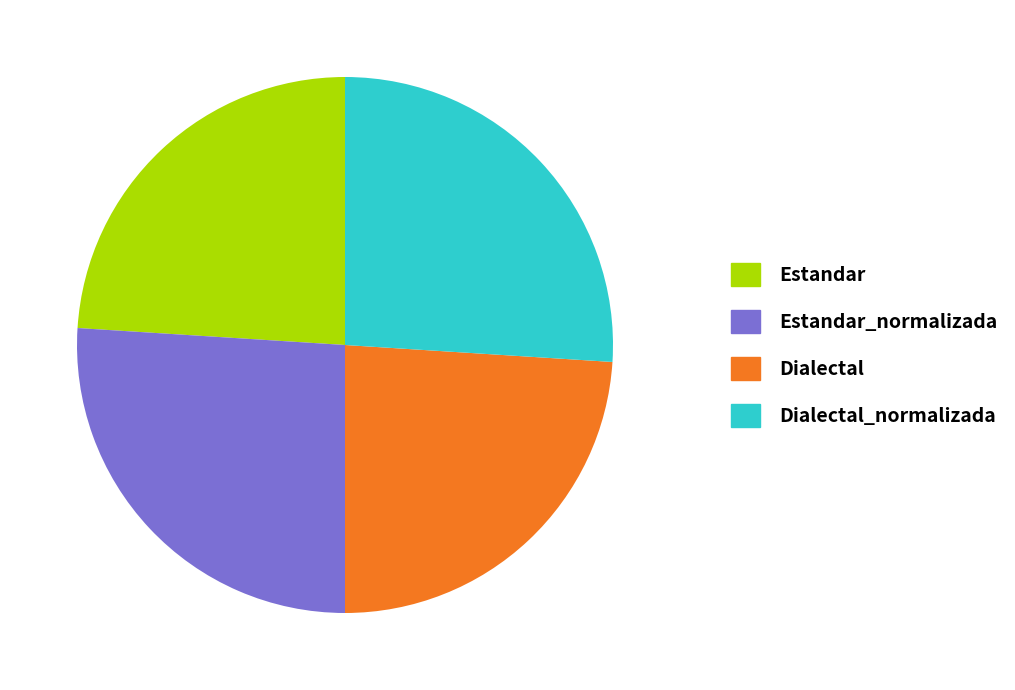

Approximately how many times larger is the value at Dialectal_normalizada compared to Estandar?

1.1